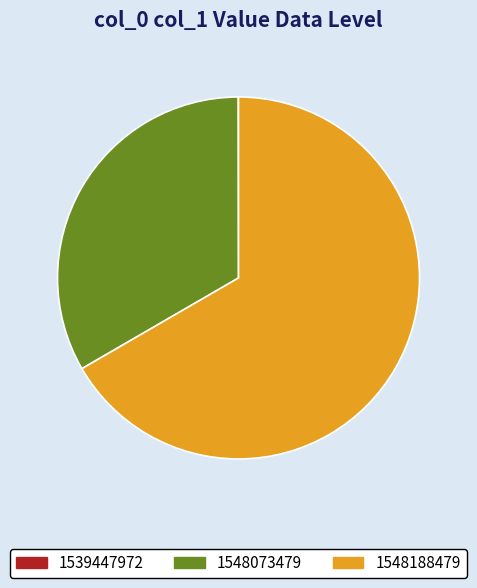

Between 1548188479 and 1548073479, which is larger?

1548188479